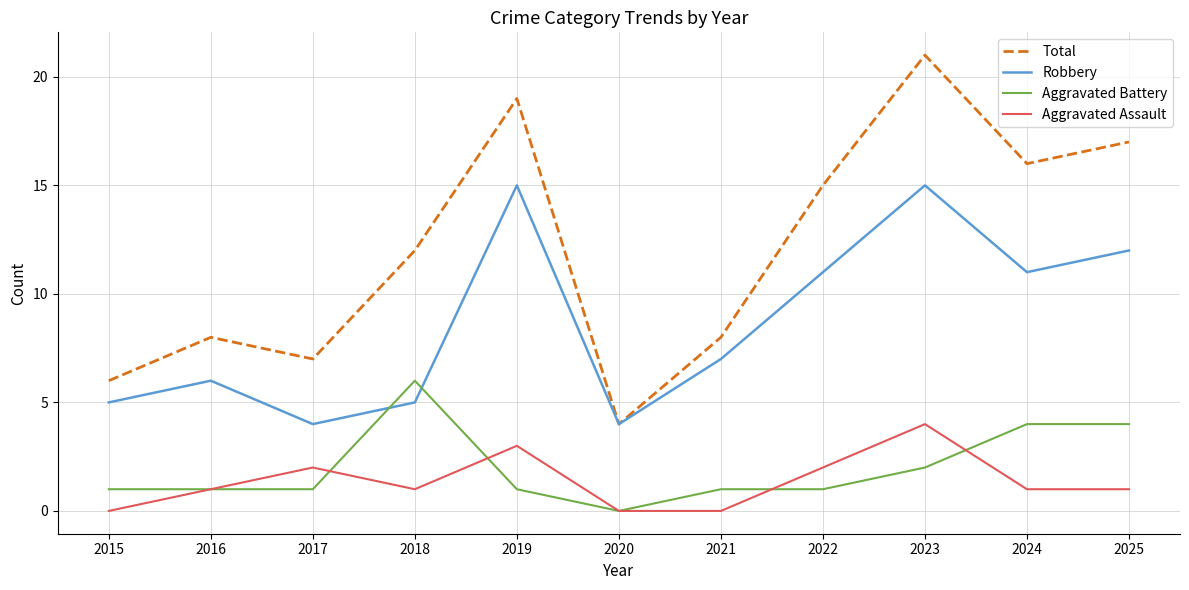

Which series ends up on top after the final intersection of Robbery and Aggravated Battery?

Robbery